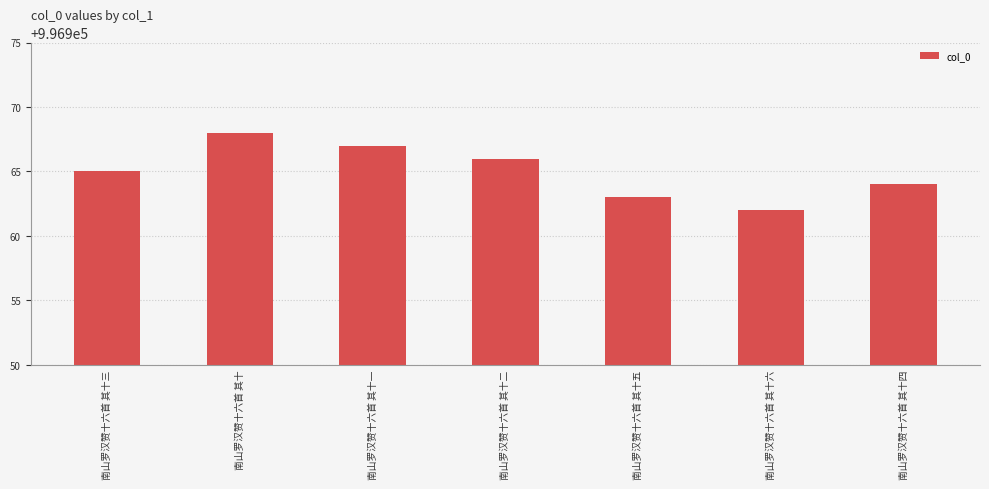

Reading left to right, transcribe all the data shown in this chart.

南山罗汉赞十六首 其十三=996965	南山罗汉赞十六首 其十=996968	南山罗汉赞十六首 其十一=996967	南山罗汉赞十六首 其十二=996966	南山罗汉赞十六首 其十五=996963	南山罗汉赞十六首 其十六=996962	南山罗汉赞十六首 其十四=996964